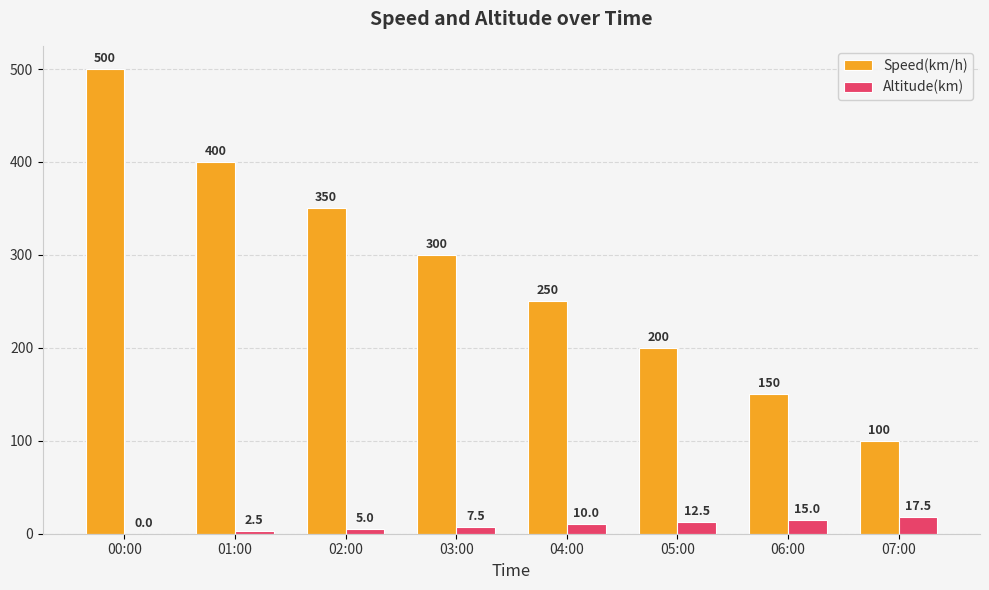

Which series has the largest total across all categories?

Speed(km/h)